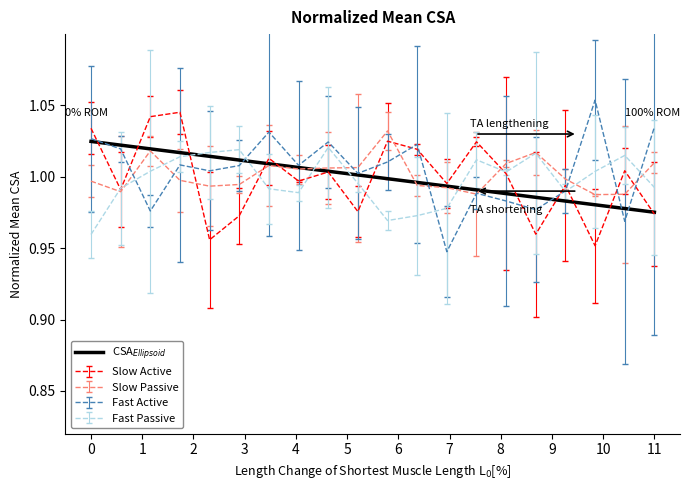

After their last crossing, which series has the higher values: Fast Active or Slow Active?

Fast Active